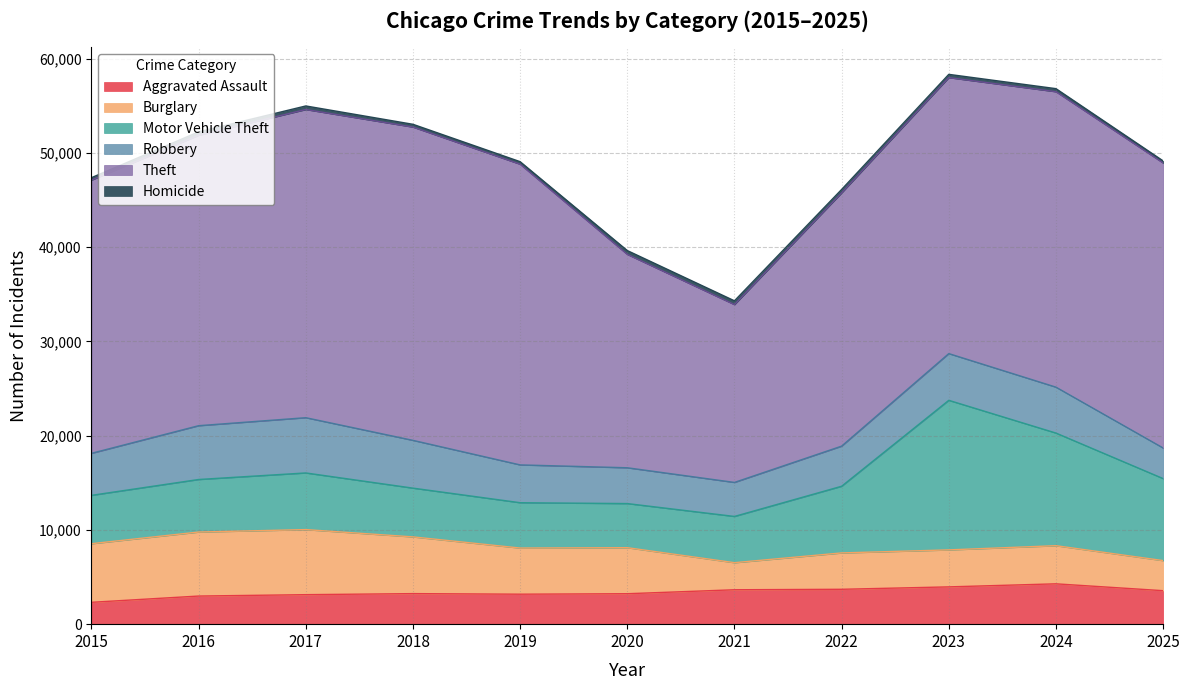

Does the chart have visible grid lines?

Yes